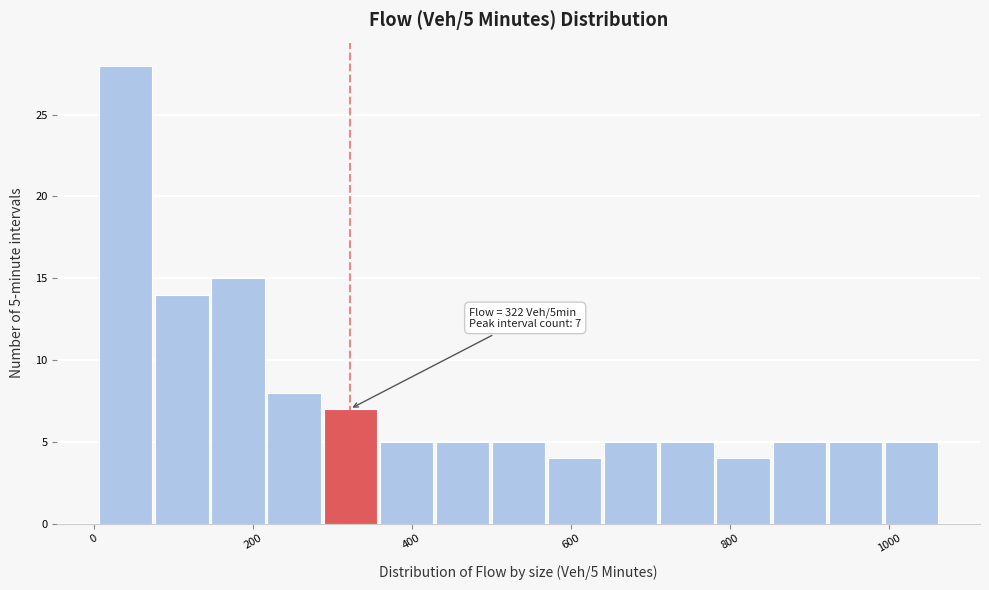

Read against the x-axis, roughly where is the centre of the tallest bar?

40